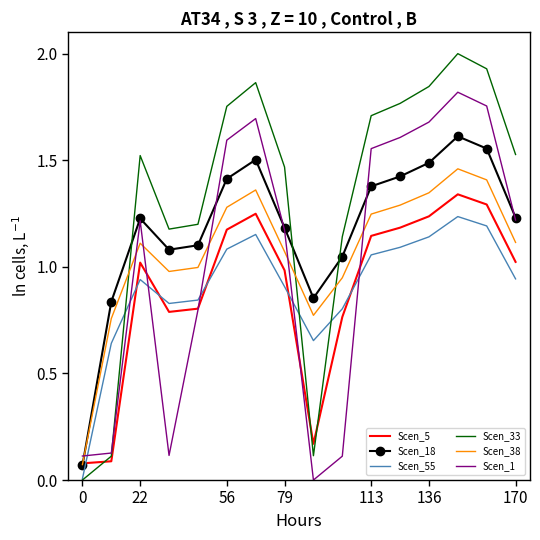

Which series ends up on top after the final intersection of Scen_38 and Scen_33?

Scen_33